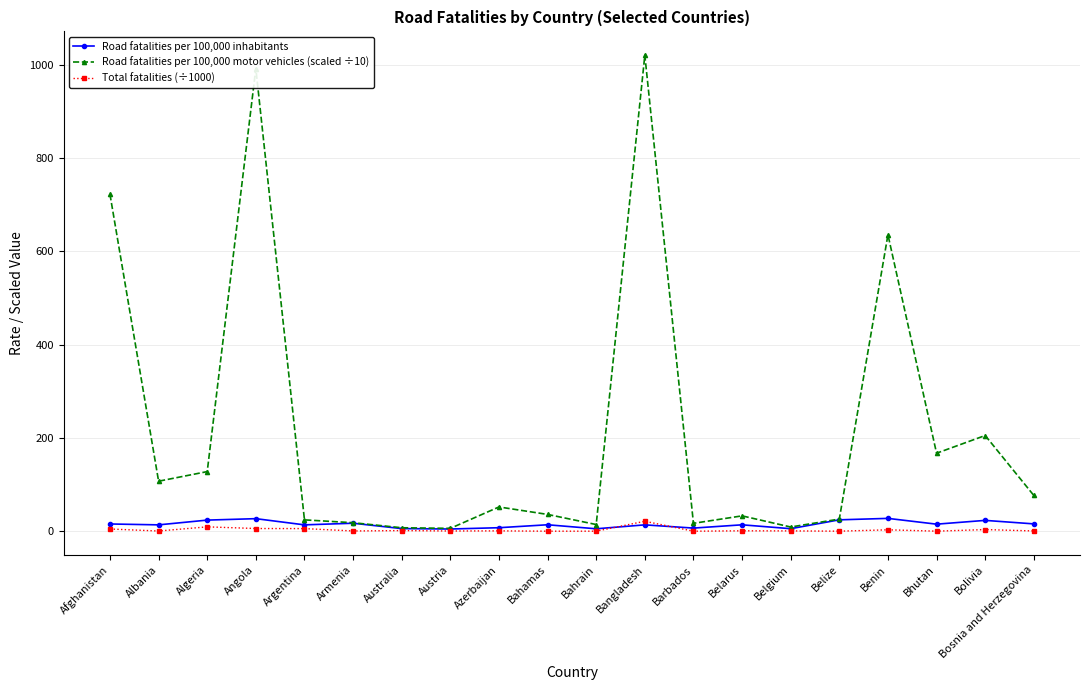

Which series has the largest range (max minus min)?

Road fatalities per 100,000 motor vehicles (scaled ÷10)